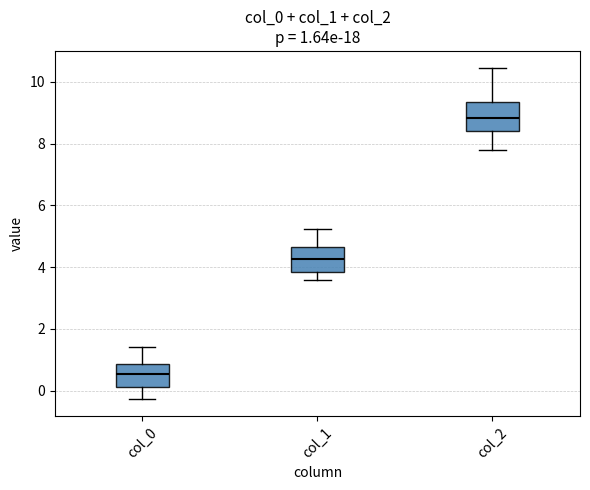

Which box's median line is the highest?

col_2